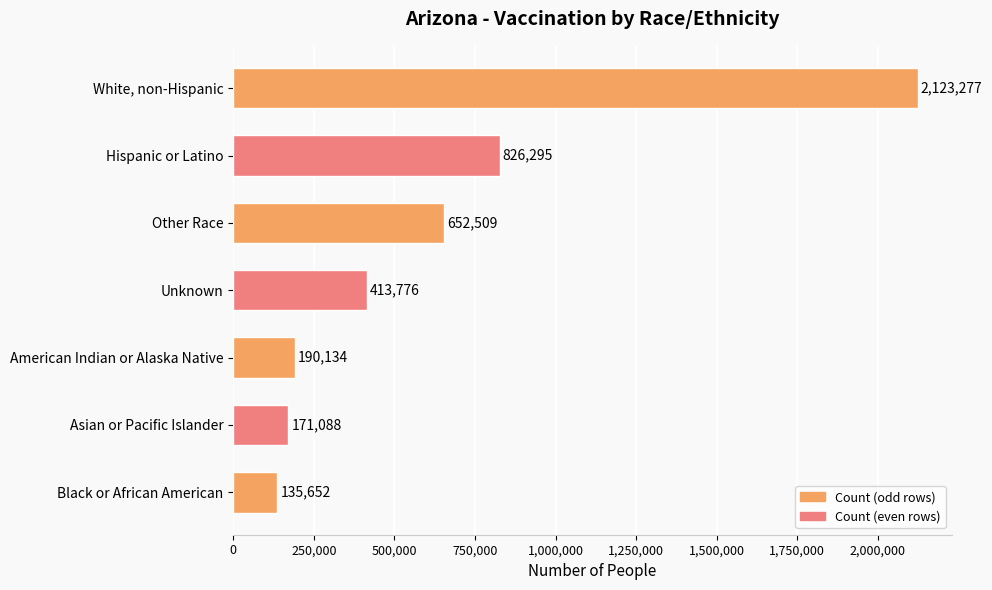

Count the number of categories in the chart.

7